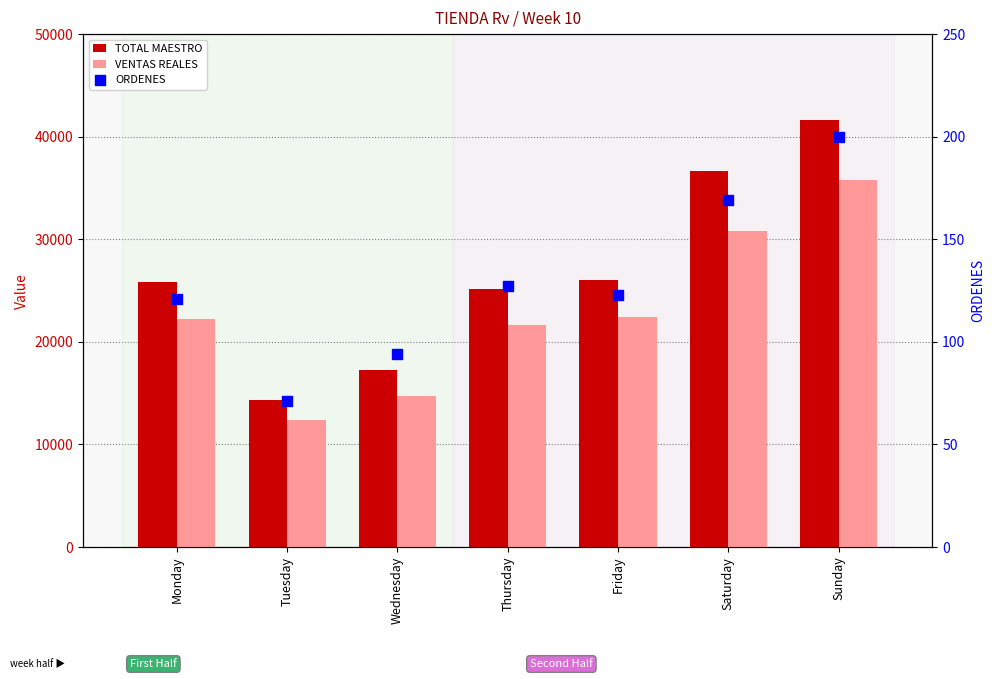

What are all the series names shown in the legend?

TOTAL MAESTRO, VENTAS REALES, ORDENES